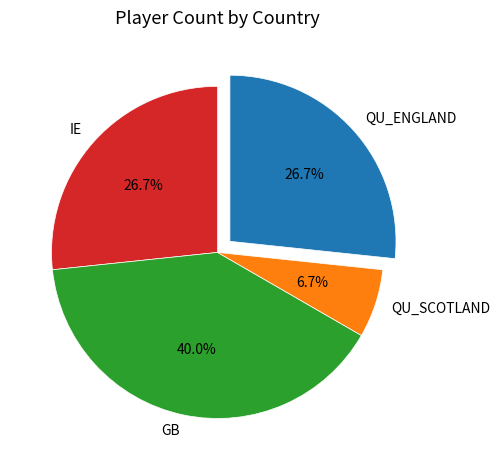

Is QU_ENGLAND the majority of the pie?

No